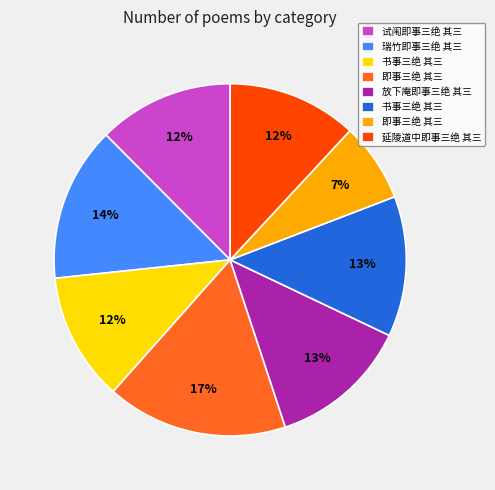

How many slices are in this pie chart?

8